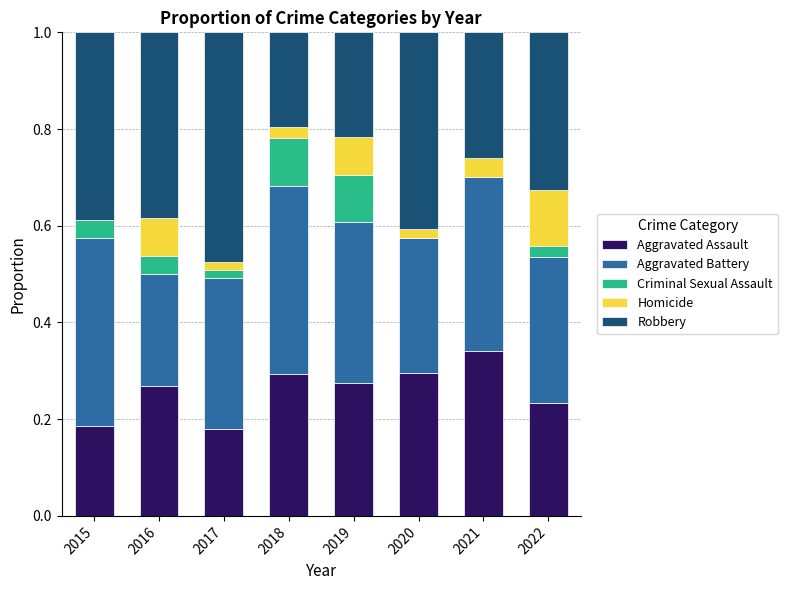

At which label does Aggravated Assault reach its minimum?

2017